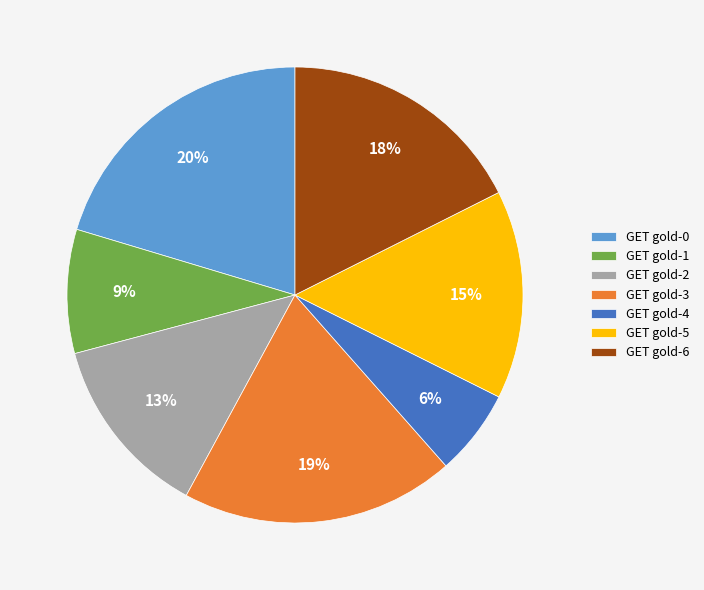

True or false: GET gold-5 accounts for 15% of the total.

True